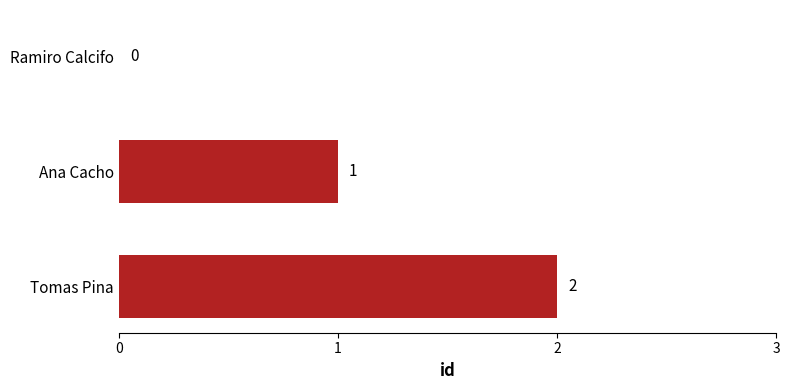

Are the bars horizontal?

Yes